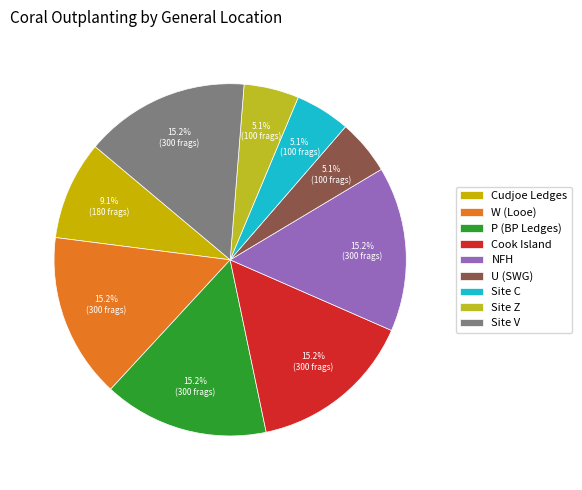

Combined, what portion of the pie is W (Looe) and U (SWG)?

20.2%